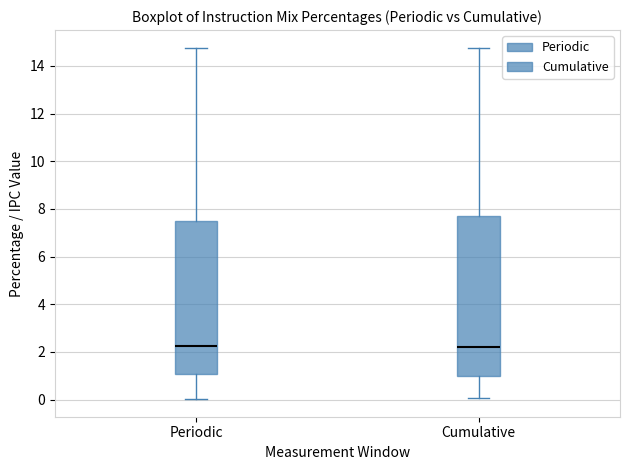

Reading left to right, read every box against the y-axis: the position of its median line, the range the box covers, and the ends of its whiskers. The values are not printed on the chart, so give them approximately, as read against the axis.

Periodic: median 2.2, box 1.0 to 7.4, whiskers 0.0 to 14.8
Cumulative: median 2.2, box 1.0 to 7.6, whiskers 0.0 to 14.8